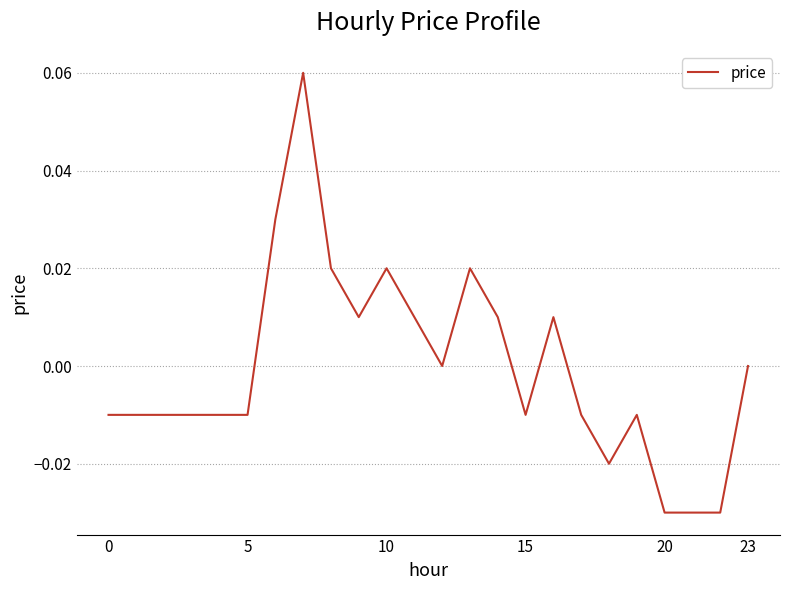

Is this an area chart (filled region under the line)?

No